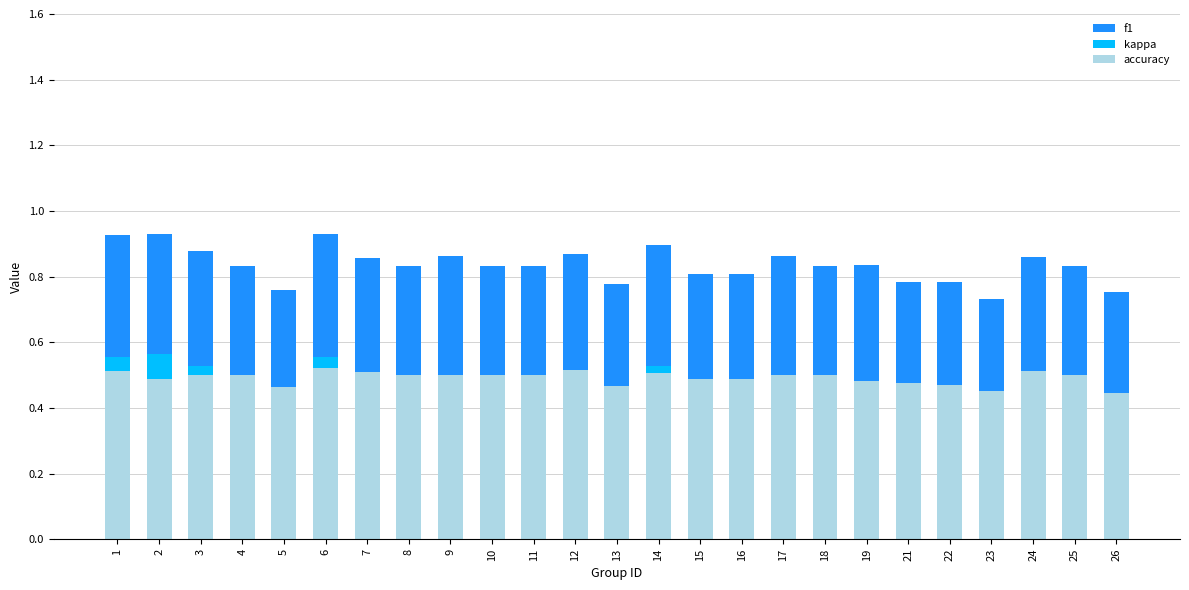

Does the chart contain stacked bars?

Yes